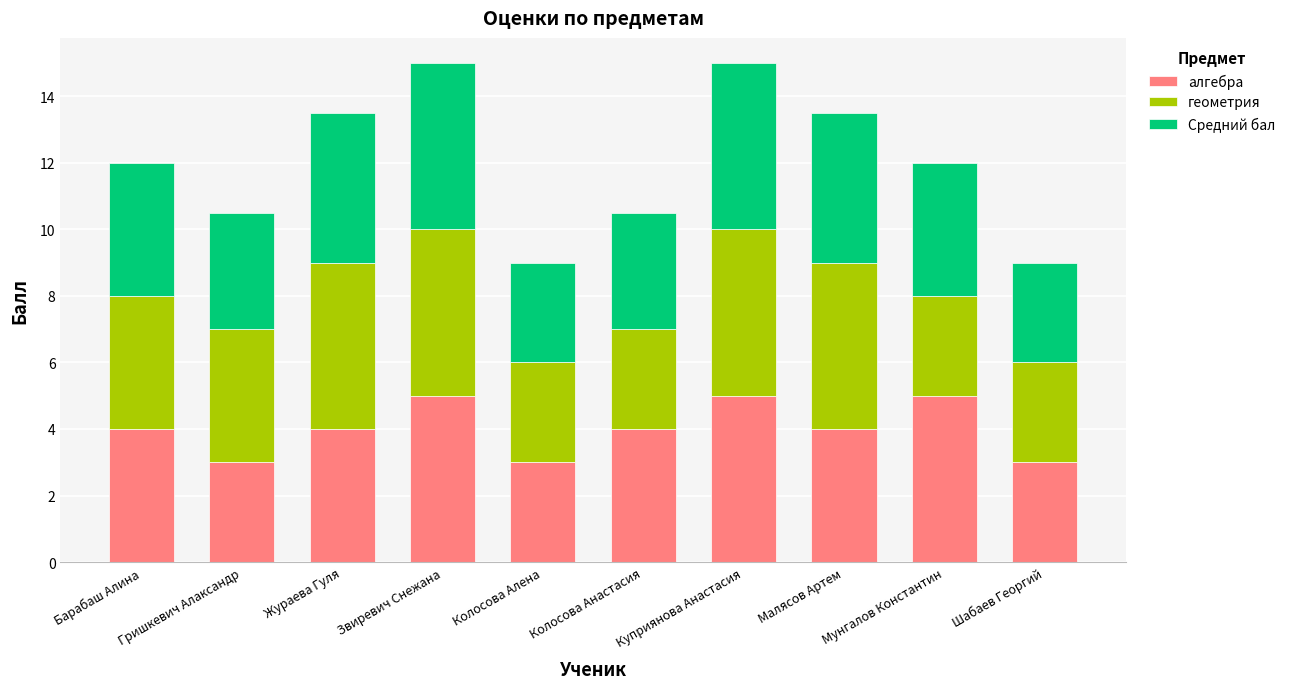

What is the highest value of the алгебра series?

5.0